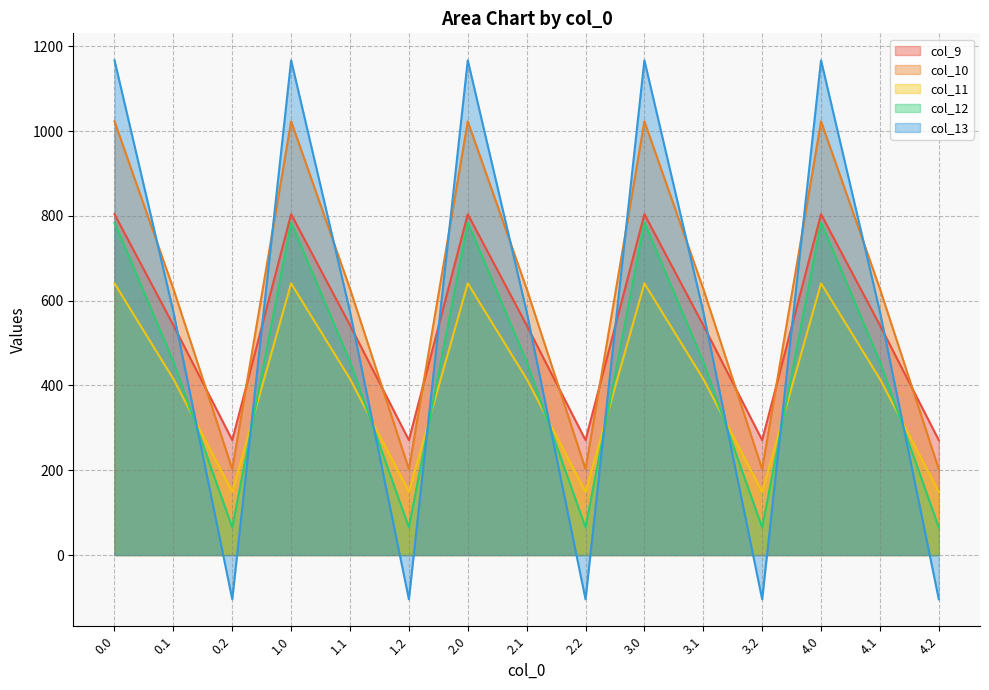

Where is col_11 nearest to the value 395?

0.1